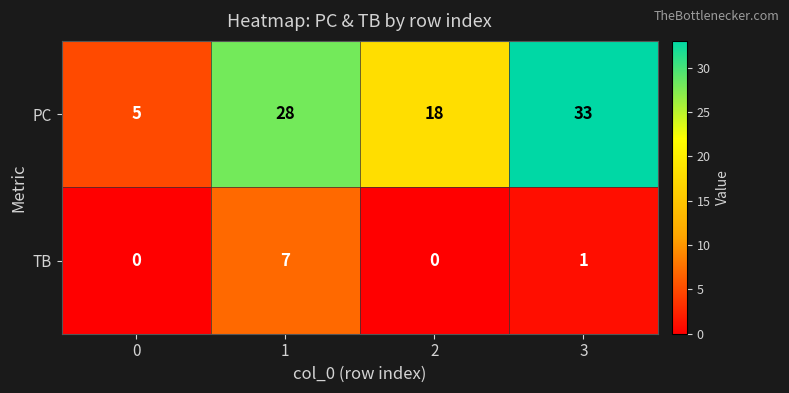

Is it true that TB equals 5 at 0?

False